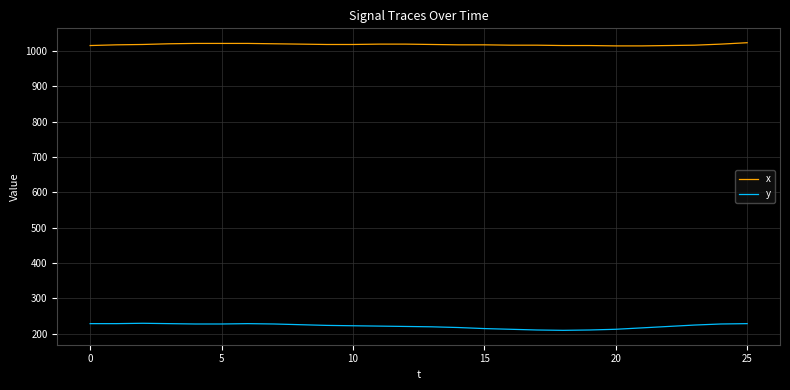

True or false: x and y cross at least once.

False